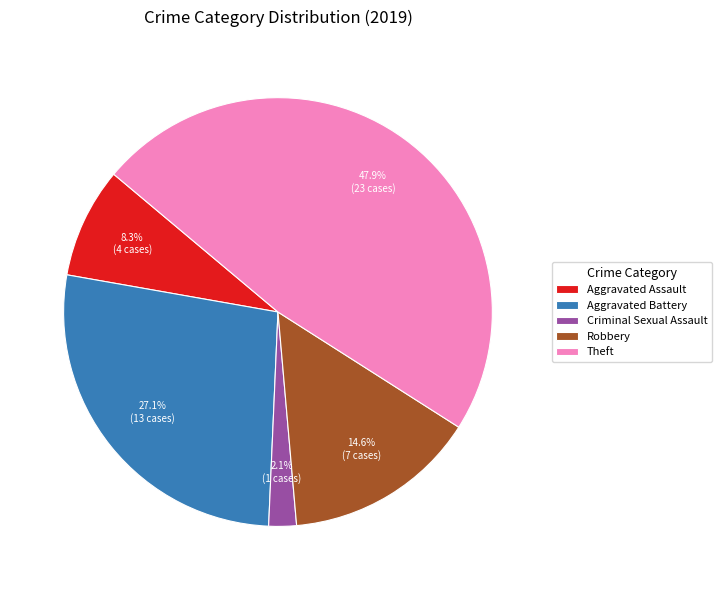

To the nearest percent, what percentage of the pie is Robbery?

15%